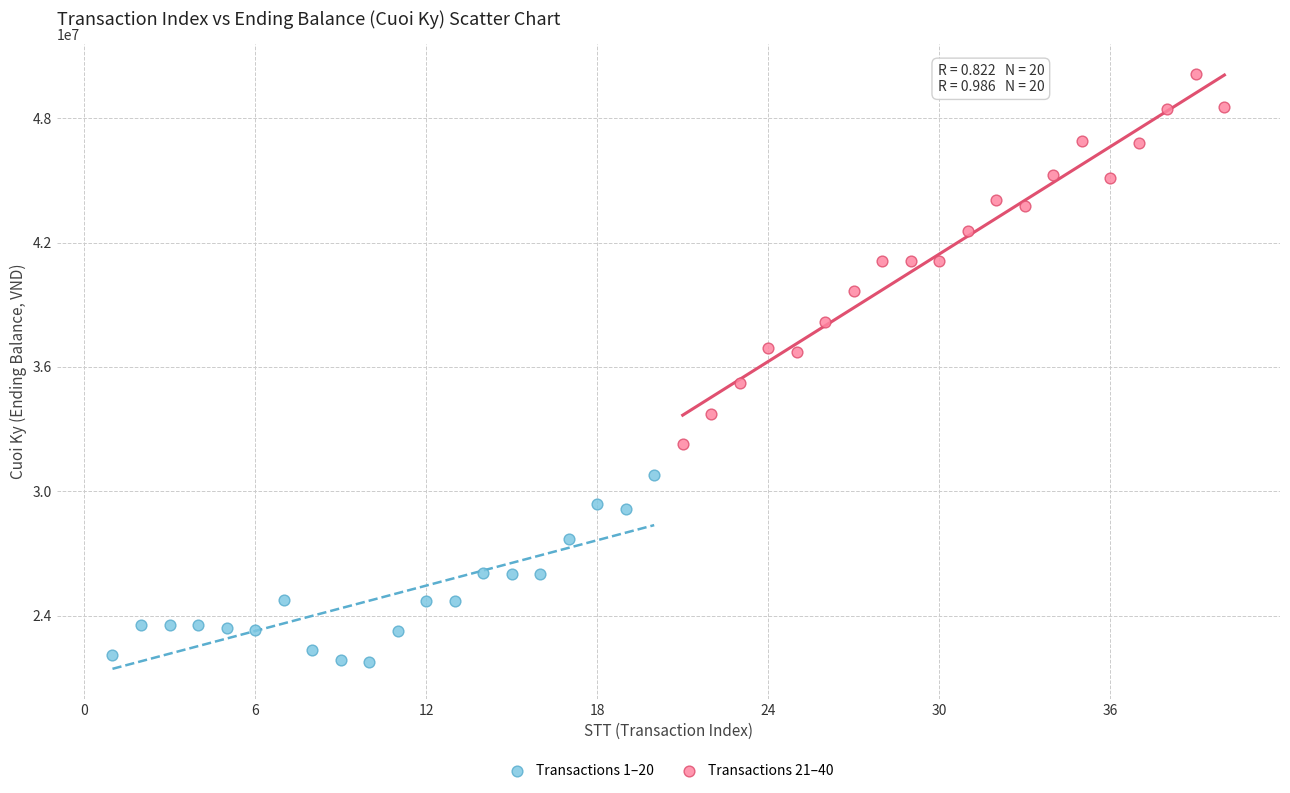

Which series has the largest Y range (max minus min)?

Transactions 21–40